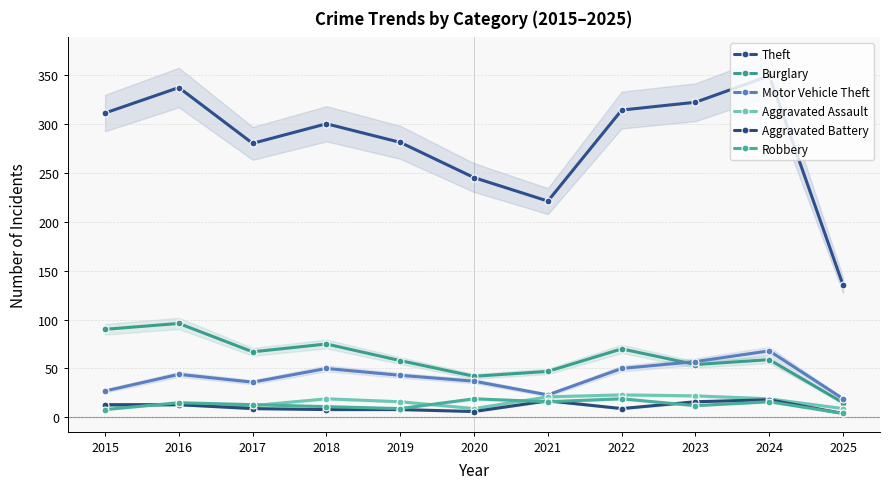

The Aggravated Assault series shows 16 at 2019. True or false?

True